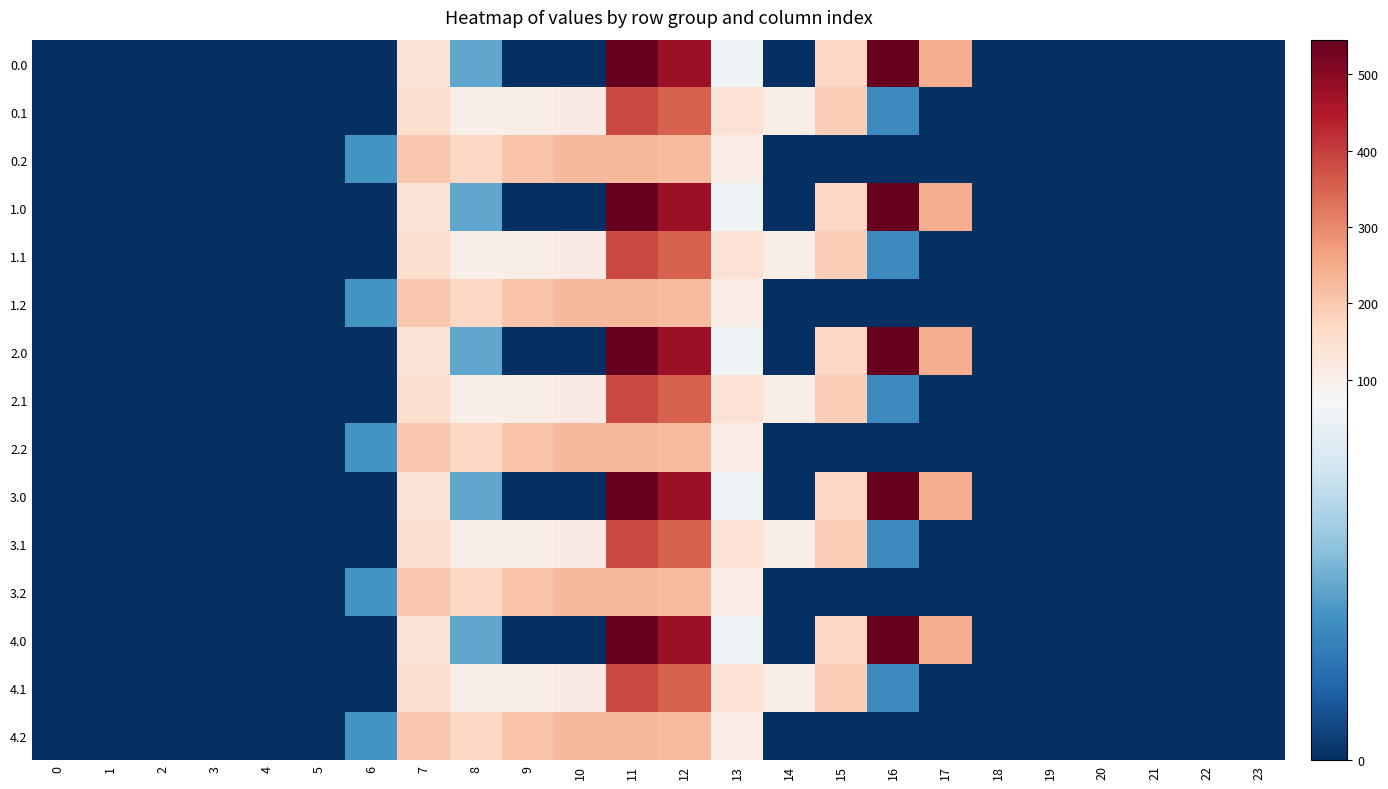

Reading left to right, list all the values displayed in this chart.

0.0: 0=0.0	1=0.0	2=0.0	3=0.0	4=0.0	5=0.0	6=0.0	7=134.3	8=35.0	9=0.0	10=0.0	11=544.3	12=477.2	13=70.2	14=0.3	15=172.8	16=545.4	17=243.5	18=0.0	19=0.0	20=0.0	21=0.0	22=0.0	23=0.0
0.1: 0=0.0	1=0.0	2=0.0	3=0.0	4=0.0	5=0.0	6=0.0	7=153.2	8=102.3	9=104.8	10=114.0	11=384.7	12=350.8	13=141.2	14=105.5	15=190.4	16=26.8	17=0.0	18=0.0	19=0.0	20=0.0	21=0.0	22=0.0	23=0.0
0.2: 0=0.0	1=0.0	2=0.0	3=0.0	4=0.0	5=0.0	6=29.3	7=199.0	8=169.5	9=209.6	10=228.0	11=225.2	12=224.3	13=107.8	14=0.0	15=0.0	16=0.0	17=0.0	18=0.0	19=0.0	20=0.0	21=0.0	22=0.0	23=0.0
1.0: 0=0.0	1=0.0	2=0.0	3=0.0	4=0.0	5=0.0	6=0.0	7=134.3	8=35.0	9=0.0	10=0.0	11=544.3	12=477.2	13=70.2	14=0.3	15=172.8	16=545.4	17=243.5	18=0.0	19=0.0	20=0.0	21=0.0	22=0.0	23=0.0
1.1: 0=0.0	1=0.0	2=0.0	3=0.0	4=0.0	5=0.0	6=0.0	7=153.2	8=102.3	9=104.8	10=114.0	11=384.7	12=350.8	13=141.2	14=105.5	15=190.4	16=26.8	17=0.0	18=0.0	19=0.0	20=0.0	21=0.0	22=0.0	23=0.0
1.2: 0=0.0	1=0.0	2=0.0	3=0.0	4=0.0	5=0.0	6=29.3	7=199.0	8=169.5	9=209.6	10=228.0	11=225.2	12=224.3	13=107.8	14=0.0	15=0.0	16=0.0	17=0.0	18=0.0	19=0.0	20=0.0	21=0.0	22=0.0	23=0.0
2.0: 0=0.0	1=0.0	2=0.0	3=0.0	4=0.0	5=0.0	6=0.0	7=134.3	8=35.0	9=0.0	10=0.0	11=544.3	12=477.2	13=70.2	14=0.3	15=172.8	16=545.4	17=243.5	18=0.0	19=0.0	20=0.0	21=0.0	22=0.0	23=0.0
2.1: 0=0.0	1=0.0	2=0.0	3=0.0	4=0.0	5=0.0	6=0.0	7=153.2	8=102.3	9=104.8	10=114.0	11=384.7	12=350.8	13=141.2	14=105.5	15=190.4	16=26.8	17=0.0	18=0.0	19=0.0	20=0.0	21=0.0	22=0.0	23=0.0
2.2: 0=0.0	1=0.0	2=0.0	3=0.0	4=0.0	5=0.0	6=29.3	7=199.0	8=169.5	9=209.6	10=228.0	11=225.2	12=224.3	13=107.8	14=0.0	15=0.0	16=0.0	17=0.0	18=0.0	19=0.0	20=0.0	21=0.0	22=0.0	23=0.0
3.0: 0=0.0	1=0.0	2=0.0	3=0.0	4=0.0	5=0.0	6=0.0	7=134.3	8=35.0	9=0.0	10=0.0	11=544.3	12=477.2	13=70.2	14=0.3	15=172.8	16=545.4	17=243.5	18=0.0	19=0.0	20=0.0	21=0.0	22=0.0	23=0.0
3.1: 0=0.0	1=0.0	2=0.0	3=0.0	4=0.0	5=0.0	6=0.0	7=153.2	8=102.3	9=104.8	10=114.0	11=384.7	12=350.8	13=141.2	14=105.5	15=190.4	16=26.8	17=0.0	18=0.0	19=0.0	20=0.0	21=0.0	22=0.0	23=0.0
3.2: 0=0.0	1=0.0	2=0.0	3=0.0	4=0.0	5=0.0	6=29.3	7=199.0	8=169.5	9=209.6	10=228.0	11=225.2	12=224.3	13=107.8	14=0.0	15=0.0	16=0.0	17=0.0	18=0.0	19=0.0	20=0.0	21=0.0	22=0.0	23=0.0
4.0: 0=0.0	1=0.0	2=0.0	3=0.0	4=0.0	5=0.0	6=0.0	7=134.3	8=35.0	9=0.0	10=0.0	11=544.3	12=477.2	13=70.2	14=0.3	15=172.8	16=545.4	17=243.5	18=0.0	19=0.0	20=0.0	21=0.0	22=0.0	23=0.0
4.1: 0=0.0	1=0.0	2=0.0	3=0.0	4=0.0	5=0.0	6=0.0	7=153.2	8=102.3	9=104.8	10=114.0	11=384.7	12=350.8	13=141.2	14=105.5	15=190.4	16=26.8	17=0.0	18=0.0	19=0.0	20=0.0	21=0.0	22=0.0	23=0.0
4.2: 0=0.0	1=0.0	2=0.0	3=0.0	4=0.0	5=0.0	6=29.3	7=199.0	8=169.5	9=209.6	10=228.0	11=225.2	12=224.3	13=107.8	14=0.0	15=0.0	16=0.0	17=0.0	18=0.0	19=0.0	20=0.0	21=0.0	22=0.0	23=0.0